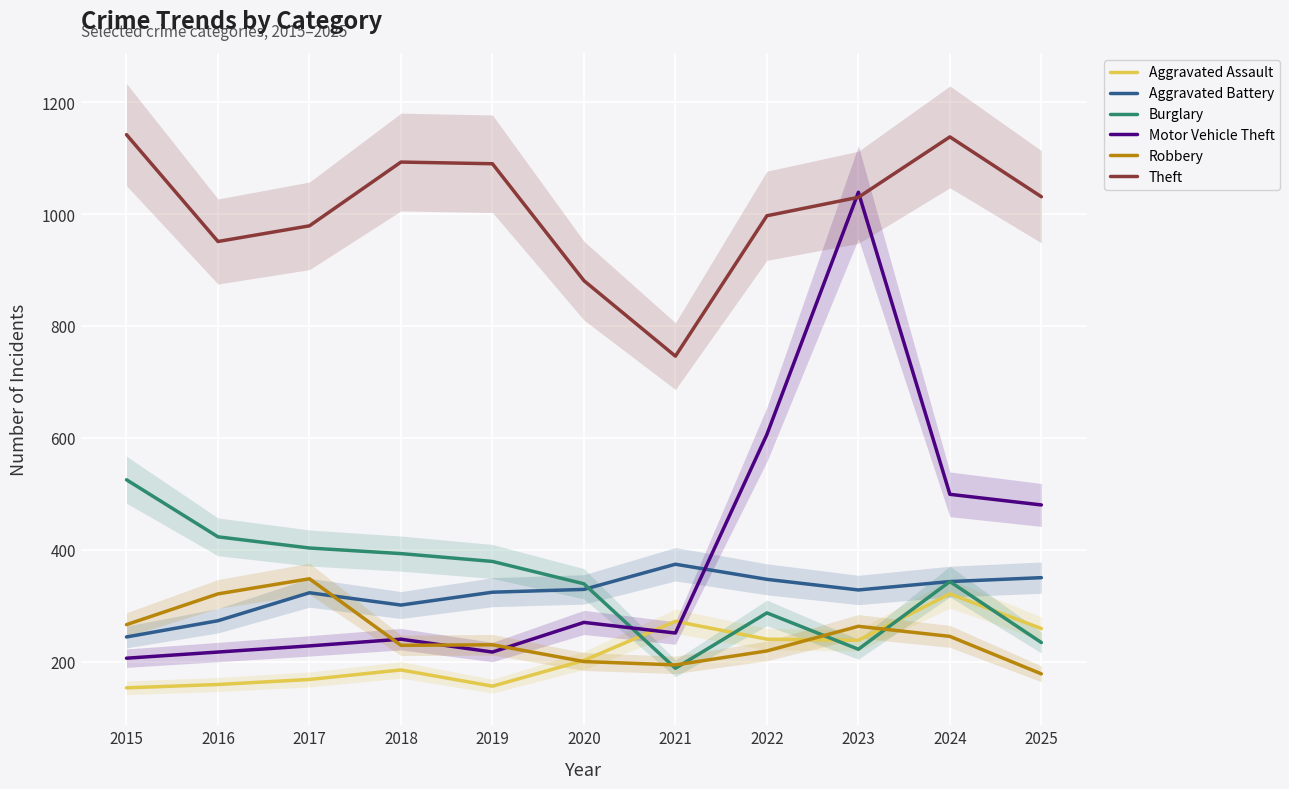

What is the difference between the highest and lowest values at 2023?

817